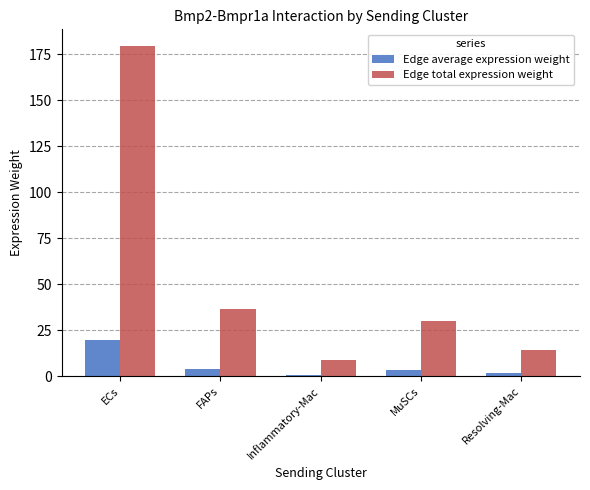

Rank the series by their average value, from lowest to highest.

Edge average expression weight, Edge total expression weight